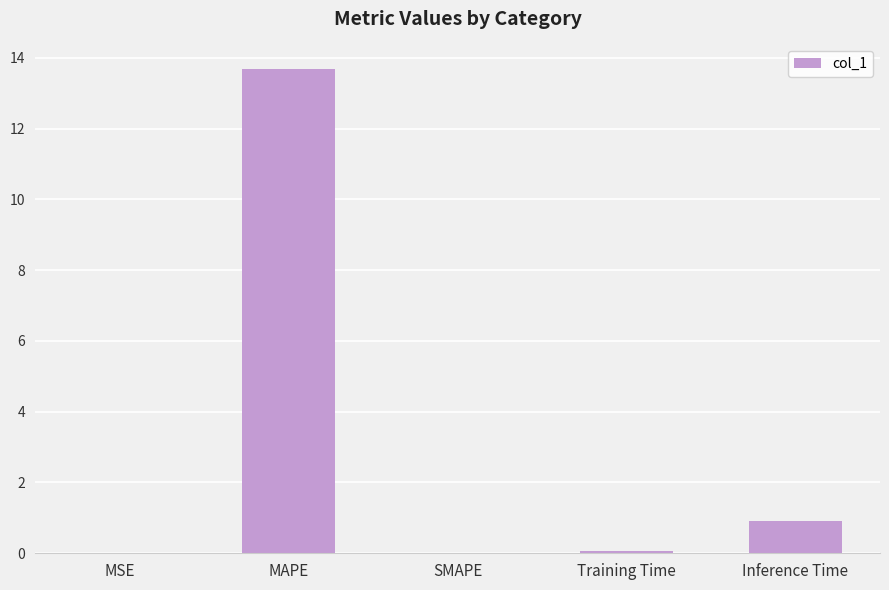

Read the value at Inference Time.

0.9